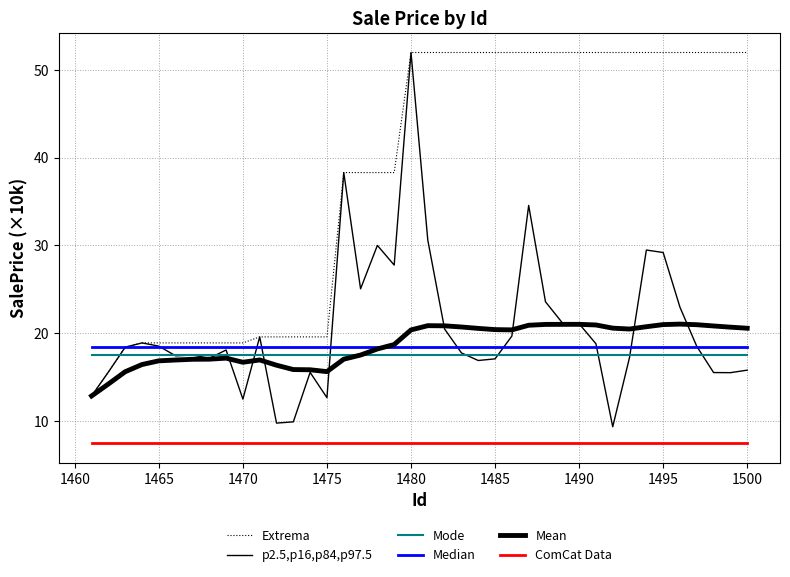

Does the chart have visible grid lines?

Yes